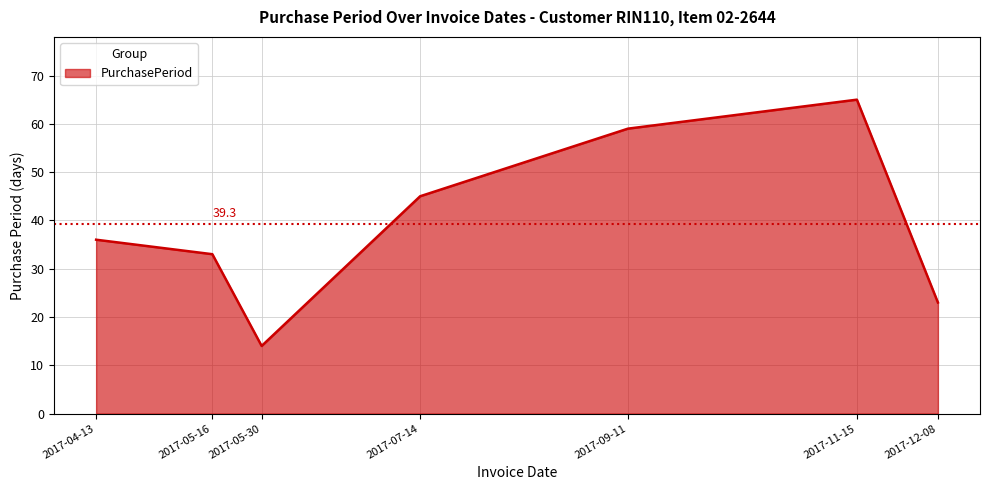

What is the difference between the values at 2017-12-08 and 2017-05-30?

9